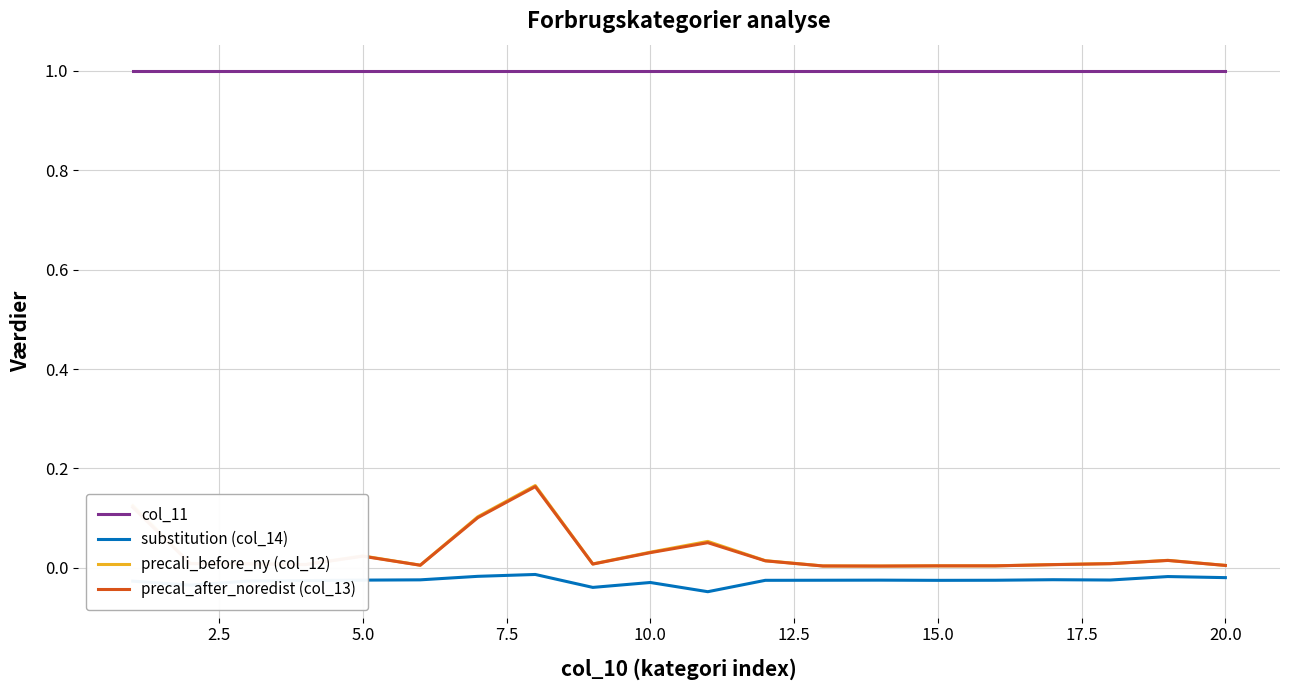

How many lines are shown in the chart?

4